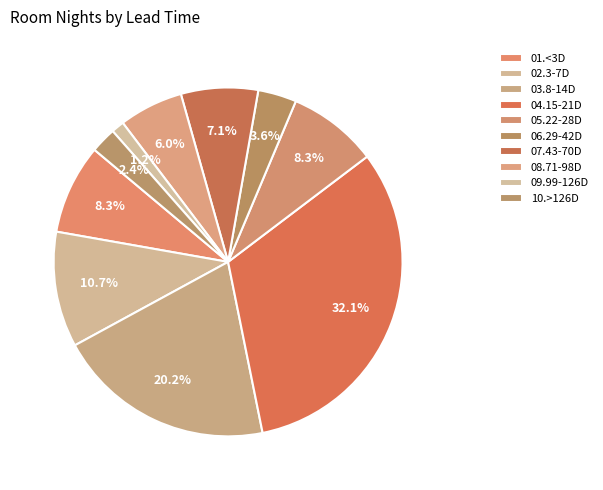

Is there any slice that represents more than half of the pie?

No